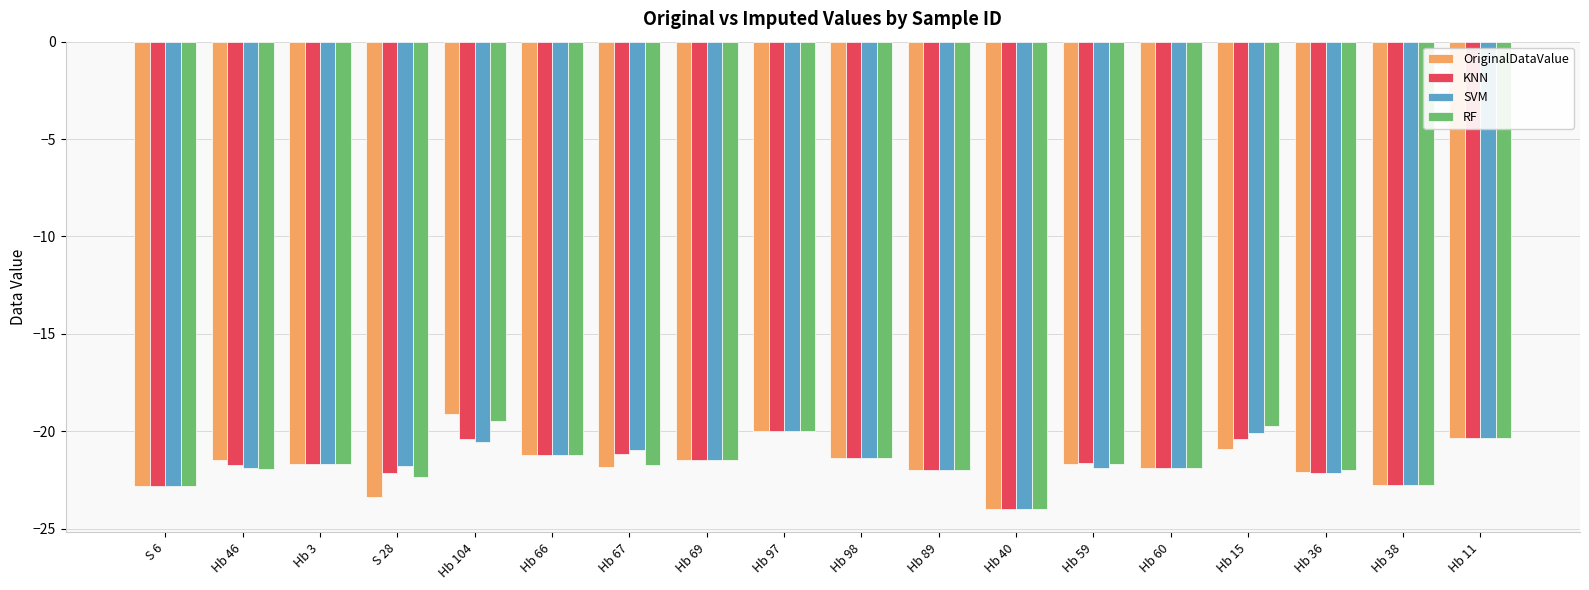

What are all the series names shown in the legend?

OriginalDataValue, KNN, SVM, RF